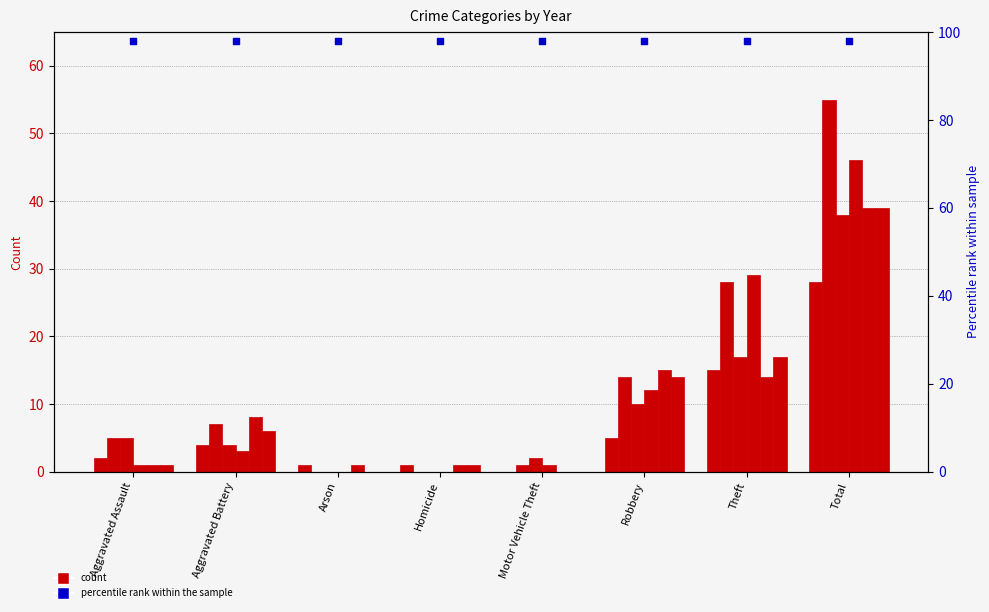

Is the value of 2021 at Motor Vehicle Theft greater than the value of 2020 at Total?

No